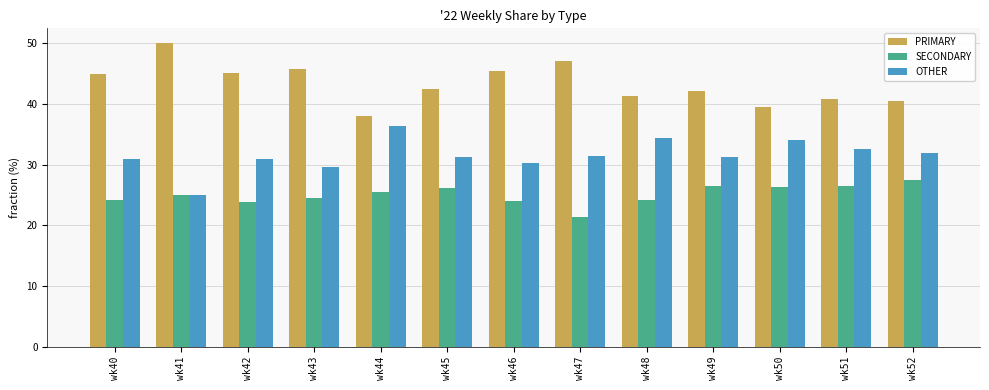

Which series has the largest total across all categories?

PRIMARY